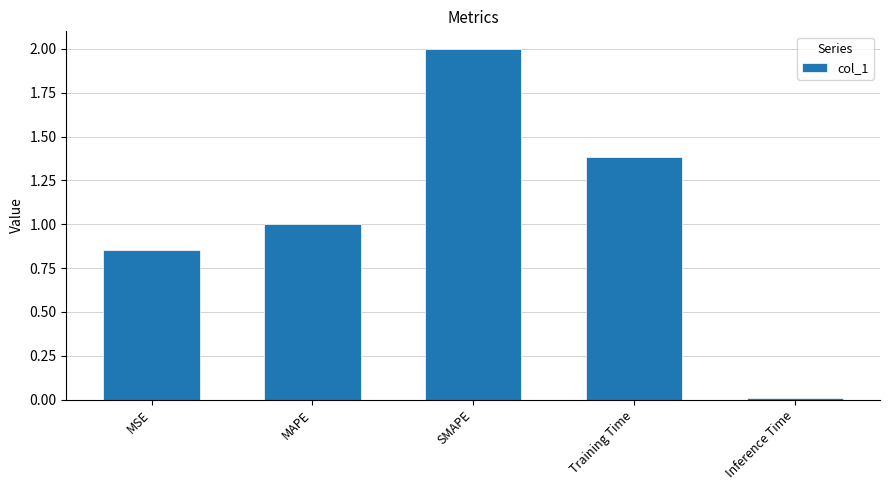

Between MSE and SMAPE, which is larger?

SMAPE